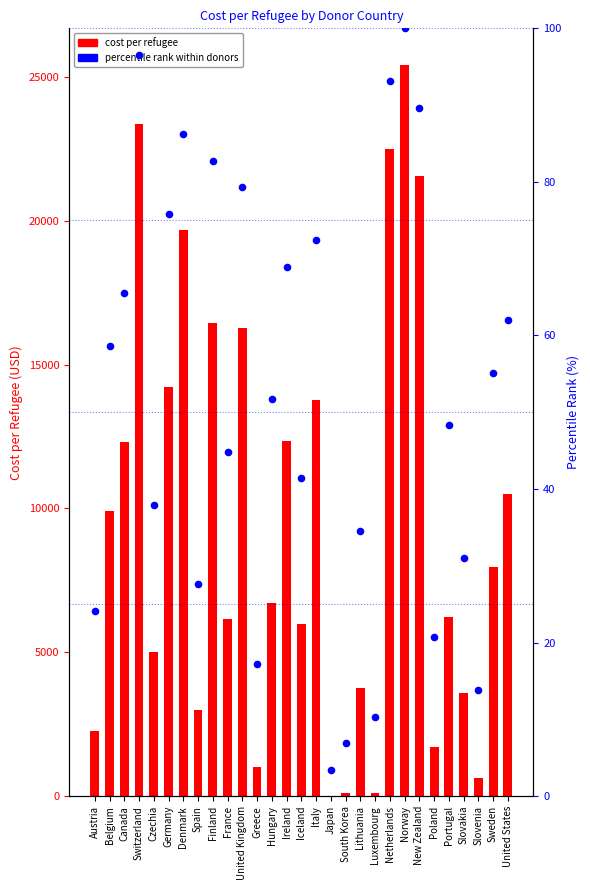

Is the value of cost per refugee at Canada greater than the value of percentile rank within donors at Canada?

Yes